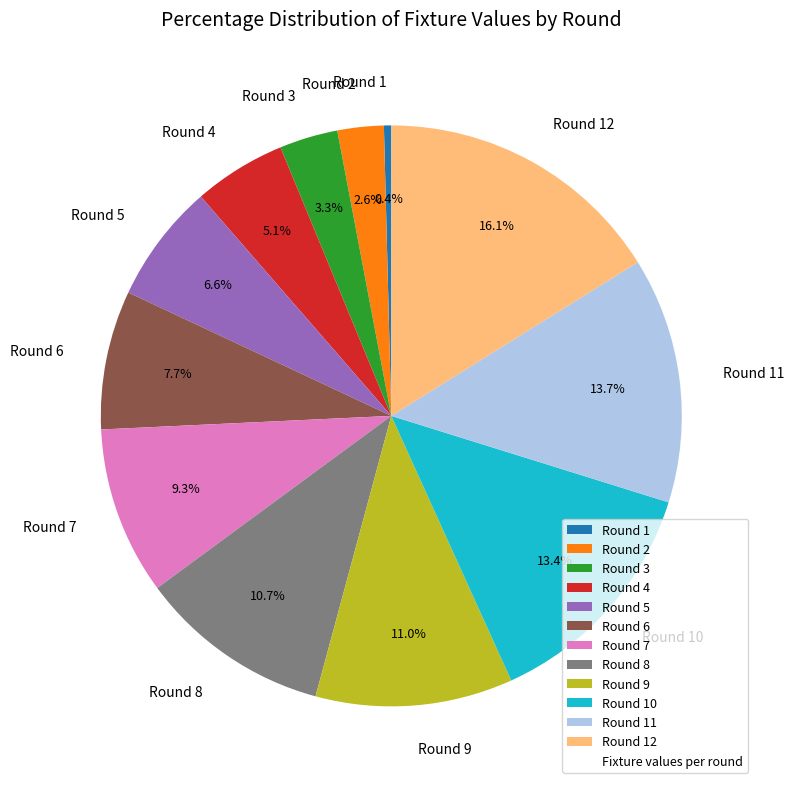

What is the total percentage of Round 8 and Round 12?

26.8%